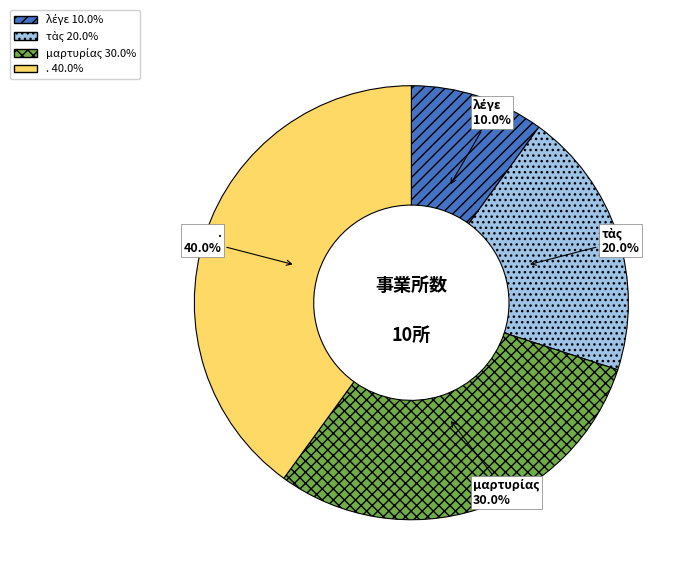

Which category has the biggest portion of the pie?

.